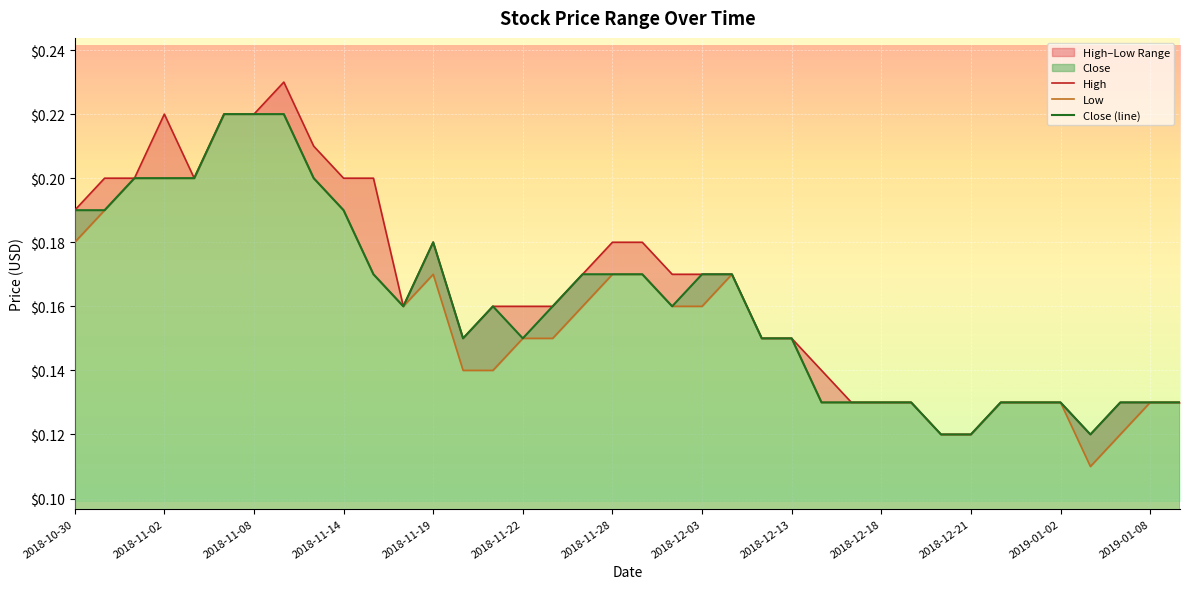

True or false: High and Close (line) intersect in this chart.

False